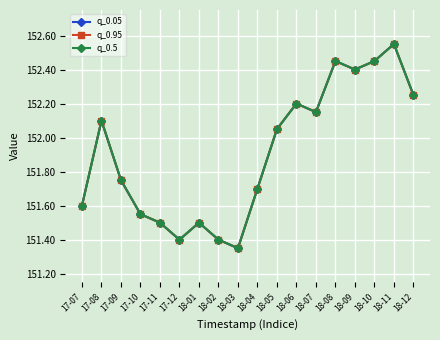

Is this an area chart (filled region under the line)?

No